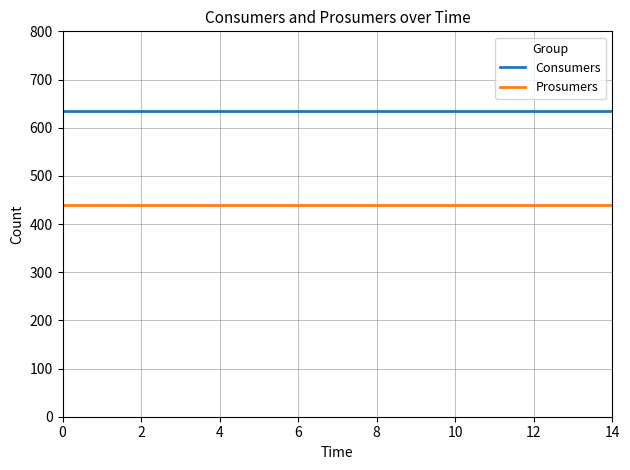

True or false: Prosumers and Consumers intersect in this chart.

False